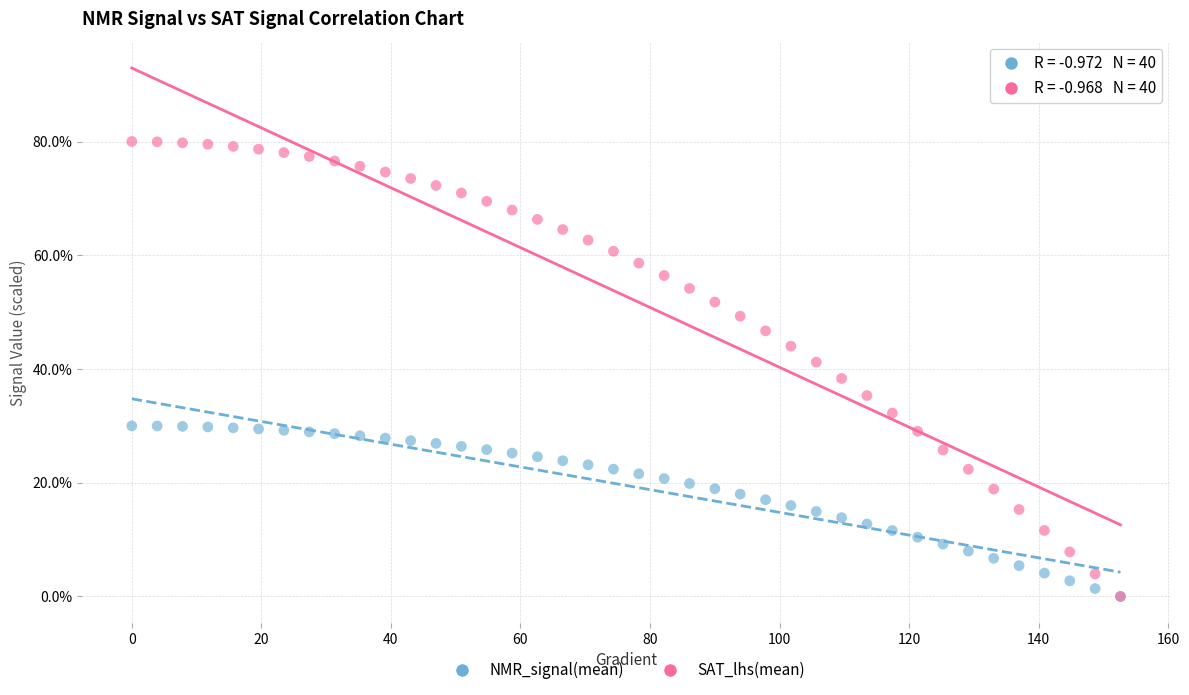

What are all the series names shown in the legend?

NMR_signal(mean), SAT_lhs(mean)